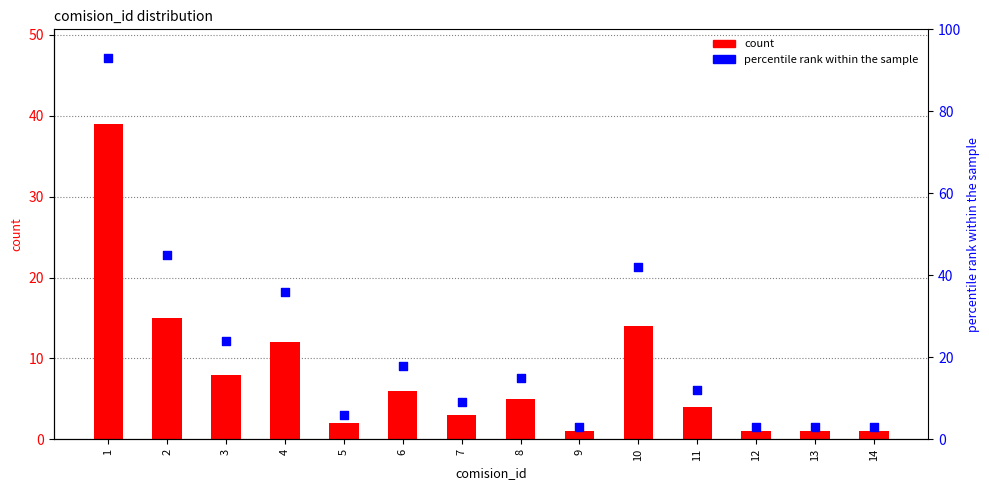

Which series has the largest Y range (max minus min)?

percentile rank within the sample